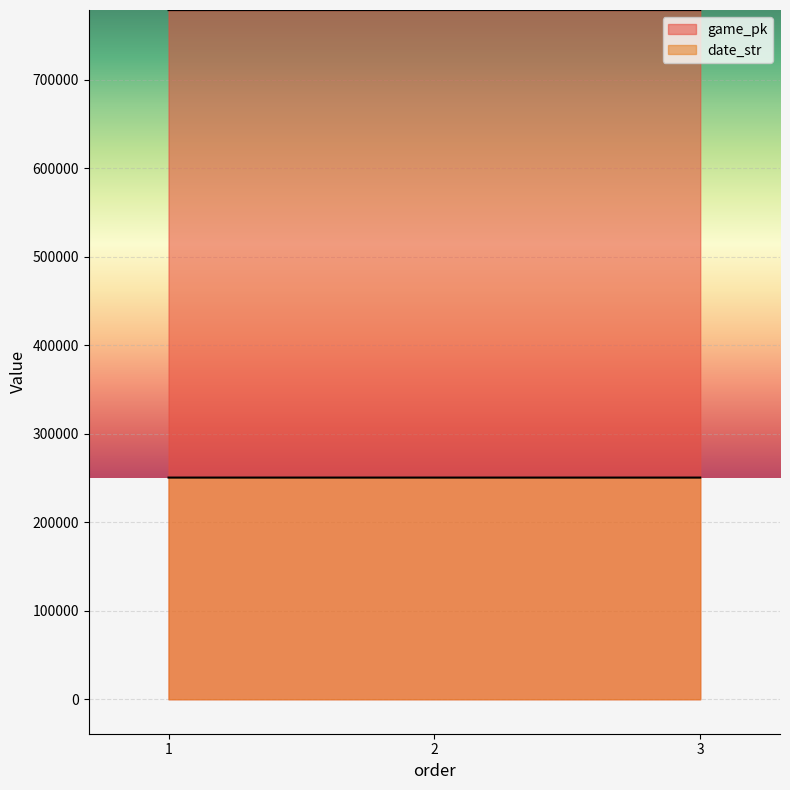

What is the value of the date_str point at the 3rd from the left?

250401